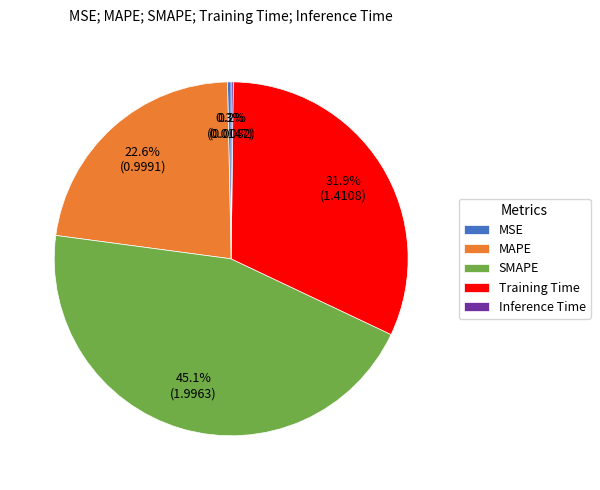

True or false: SMAPE accounts for 45% of the total.

True